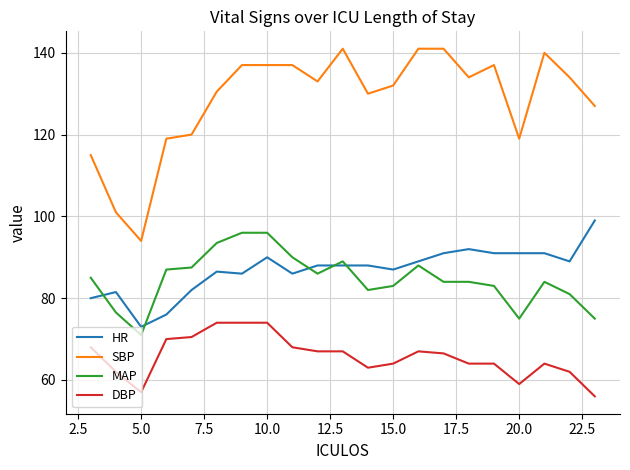

Which series has the largest total across all categories?

SBP